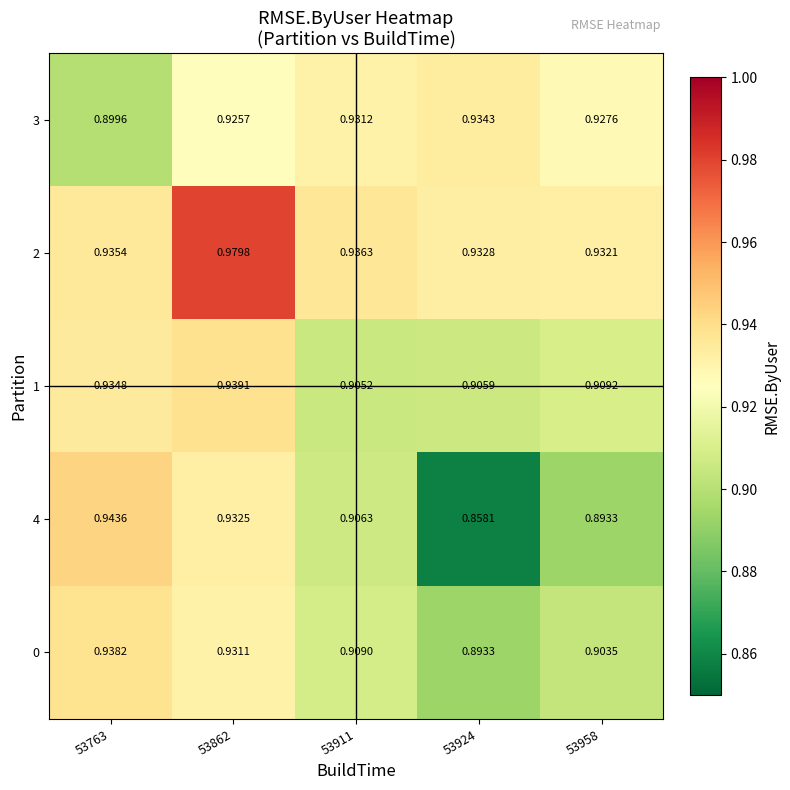

Is the value of 4 at 53862 greater than the value of 0 at 53958?

Yes